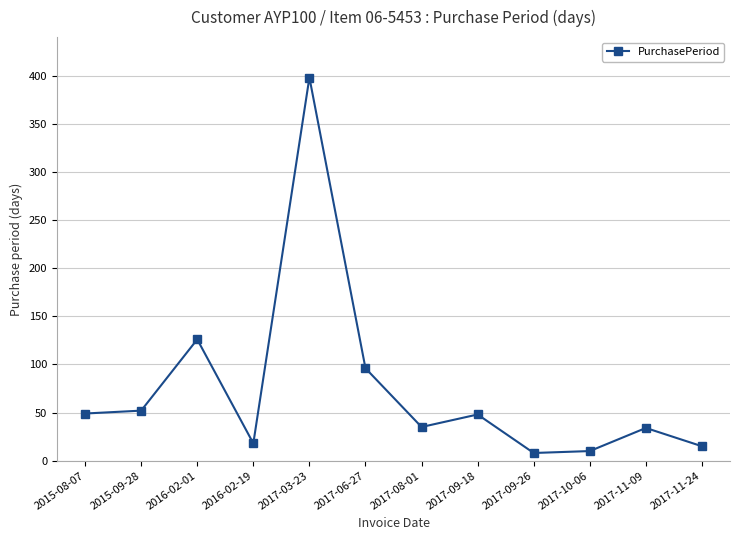

What is the maximum value shown in the chart?

398